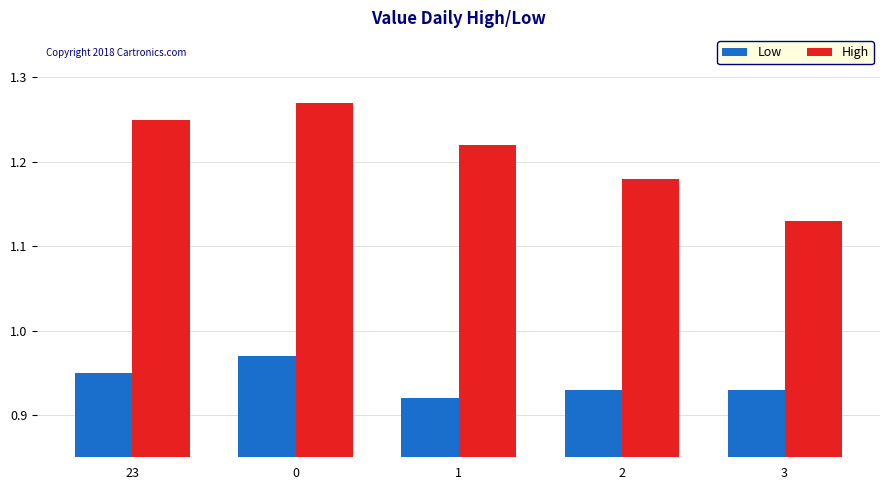

What are all the series names shown in the legend?

Low, High